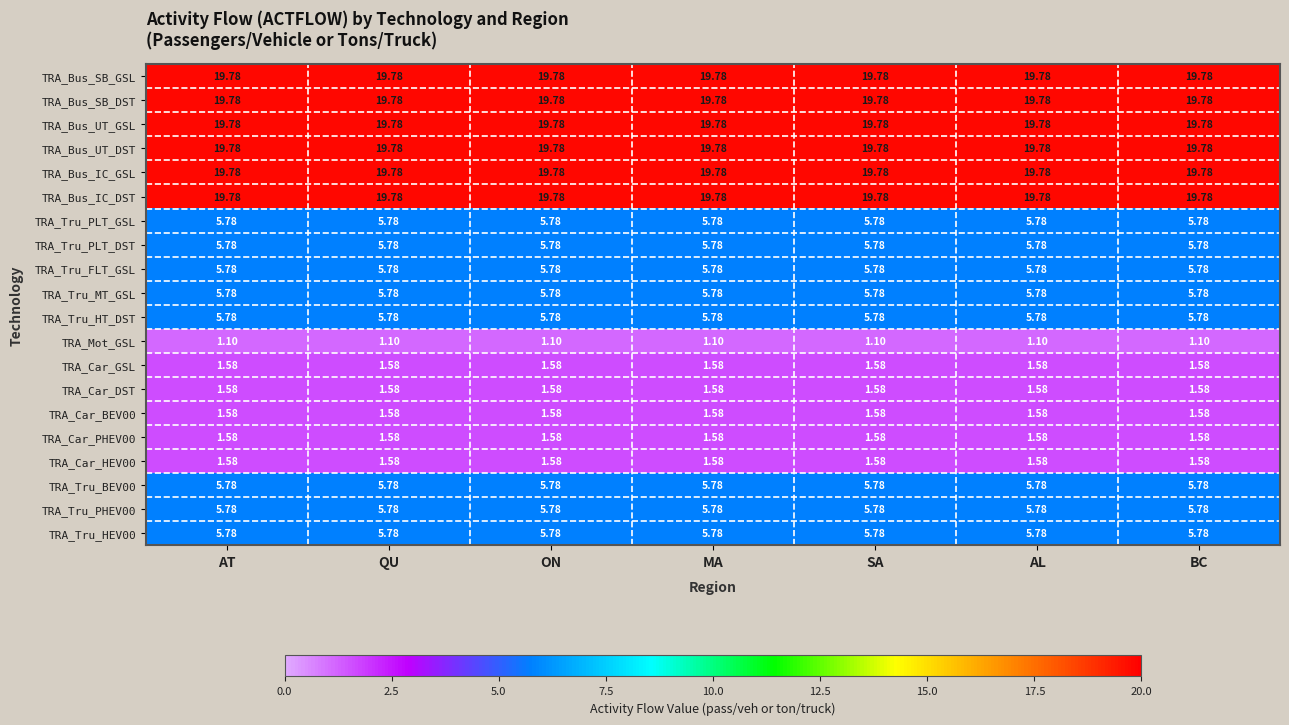

Which label corresponds to the largest value in the chart?

AT